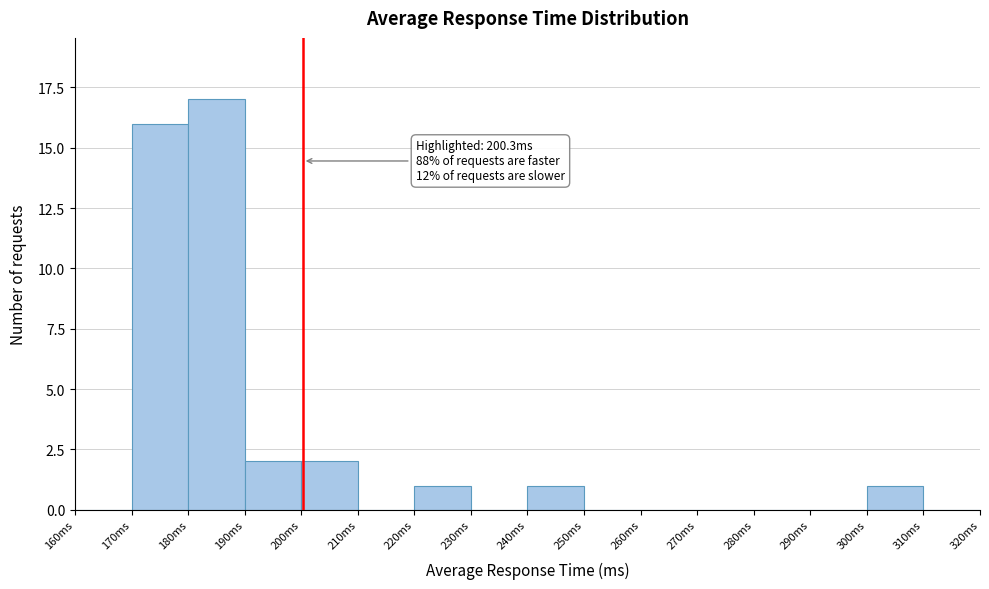

Which range on the x-axis has the tallest bar?

180 to 190